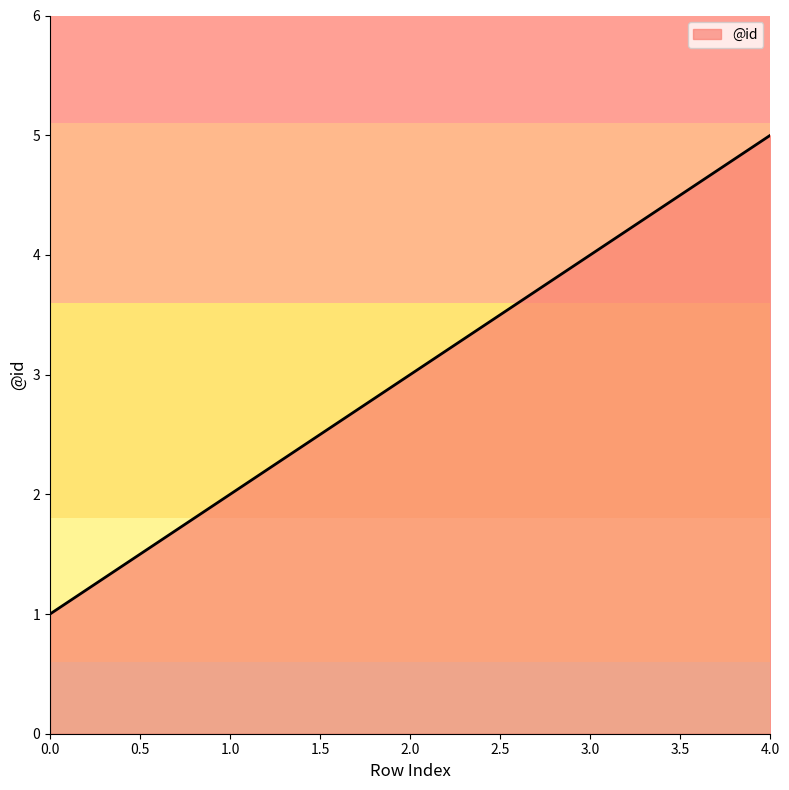

How many series are shown in this chart?

1